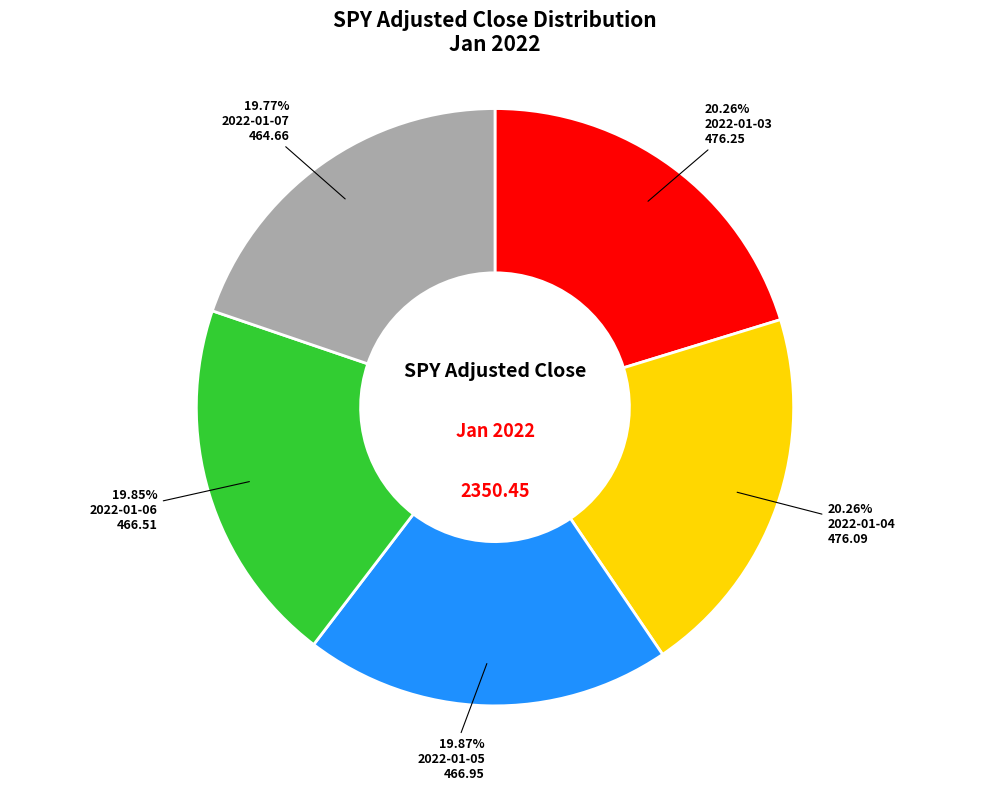

Is there a majority slice in this chart?

No